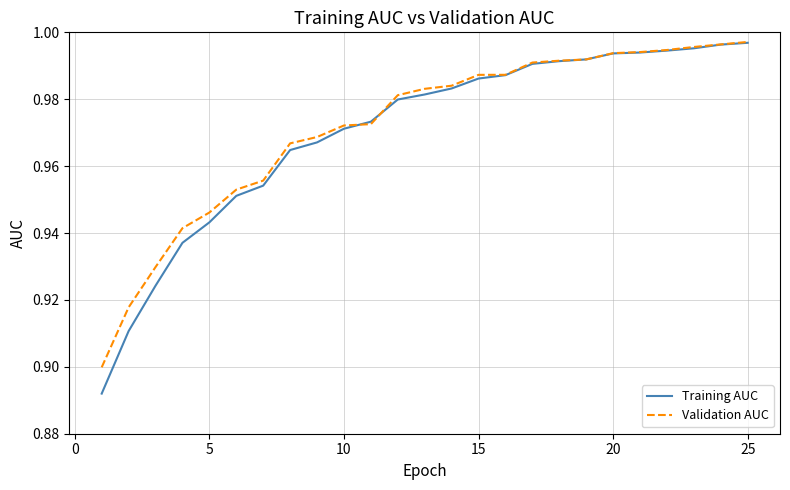

Which series has the widest spread of values?

Training AUC